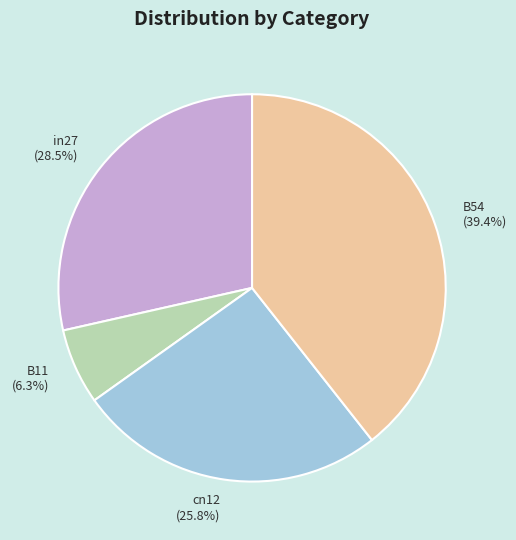

Rank the categories by value from highest to lowest.

B54 (39.4%), in27 (28.5%), cn12 (25.8%), B11 (6.3%)